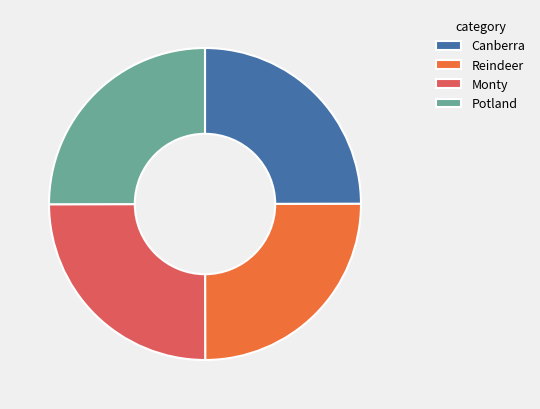

What is the ratio of the value at Potland to the value at Monty?

1.0